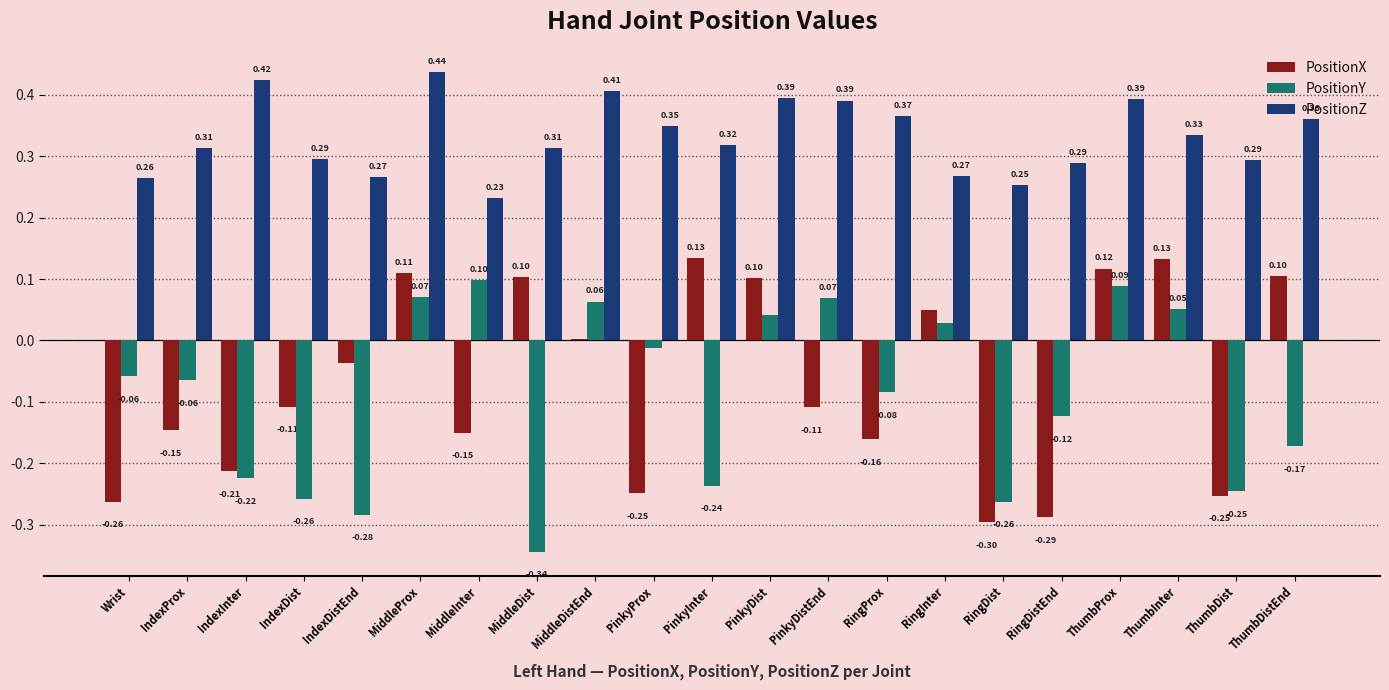

Rank the series by their maximum value, from highest to lowest.

PositionZ, PositionX, PositionY